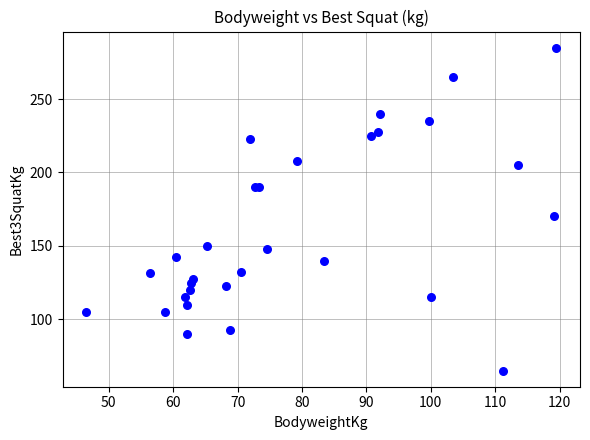

What Y value in the scatter plot is closest to 175?

170.0